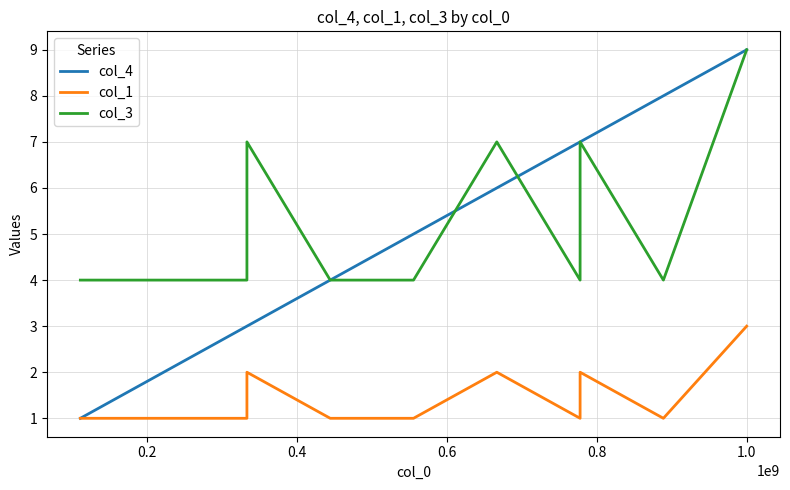

Reading left to right, list all the values displayed in this chart.

col_4: 1	2	3	3	4	5	6	7	7	8	9
col_1: 1	1	1	2	1	1	2	1	2	1	3
col_3: 4	4	4	7	4	4	7	4	7	4	9